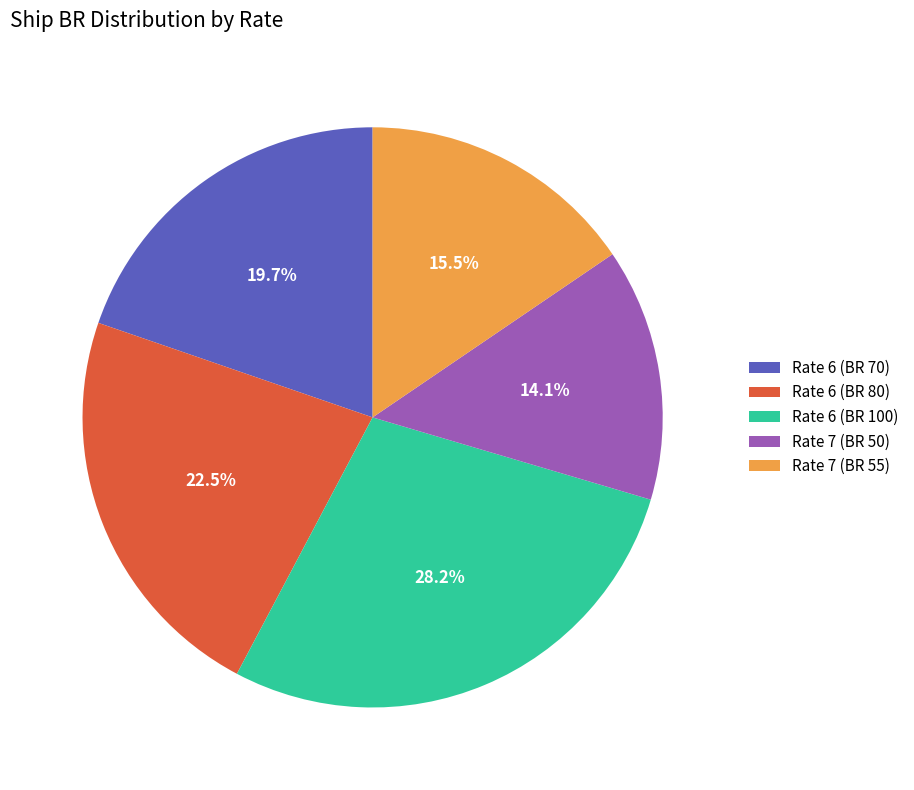

How many segments does this pie chart have?

5